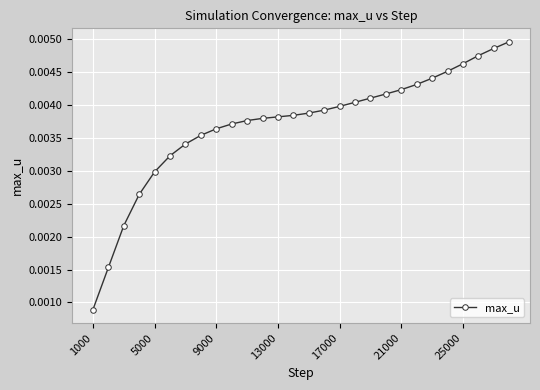

How many values are between 0 and 1?

28